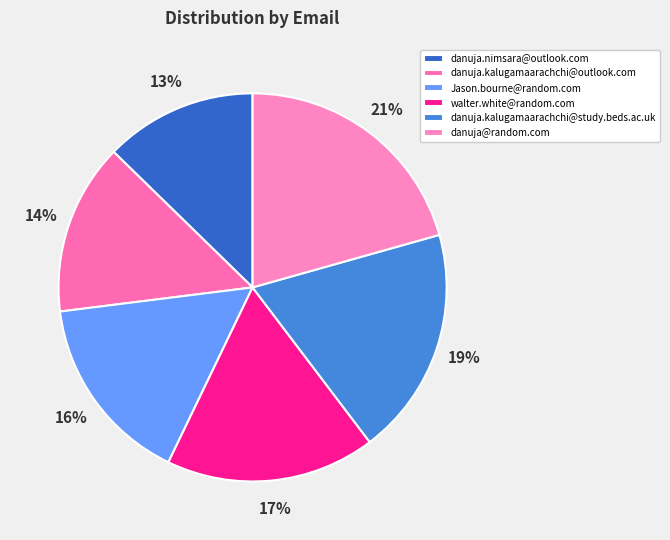

Does any single category account for the majority?

No